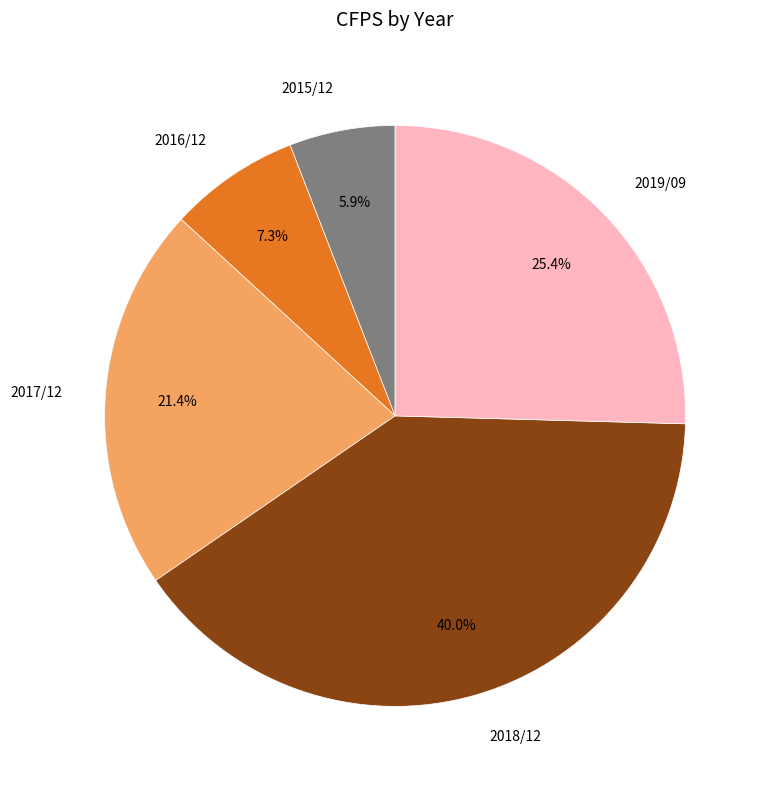

Is it true that 2015/12 is 1% of the pie?

False